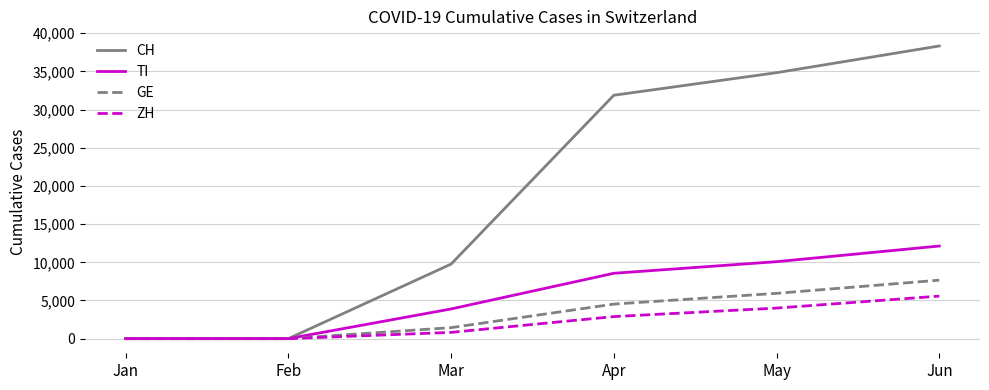

Does the chart have visible grid lines?

Yes